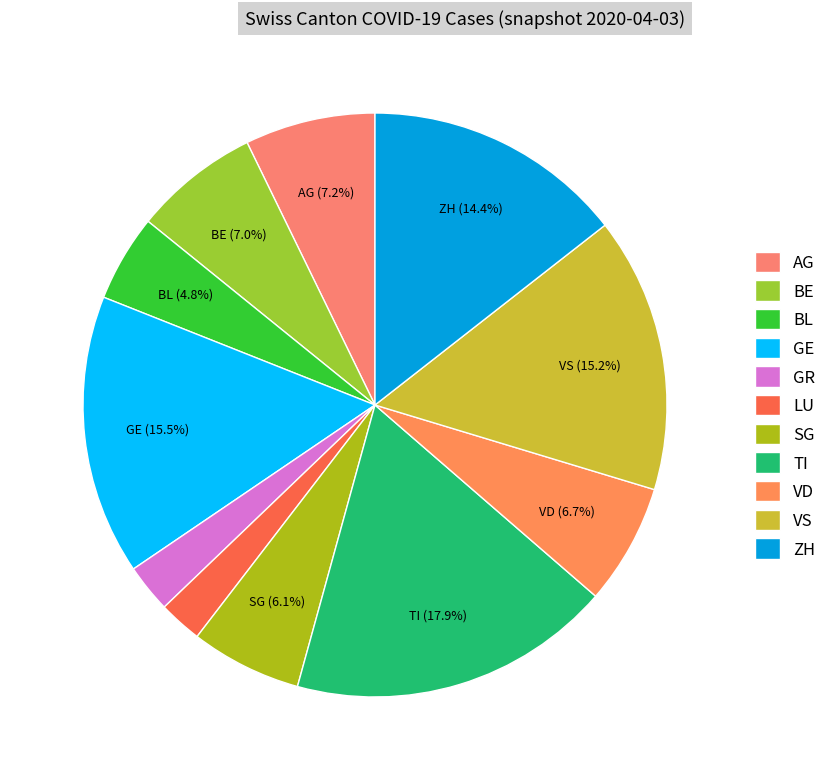

Rank the categories by value from lowest to highest.

LU, GR, BL, SG, VD, BE, AG, ZH, VS, GE, TI